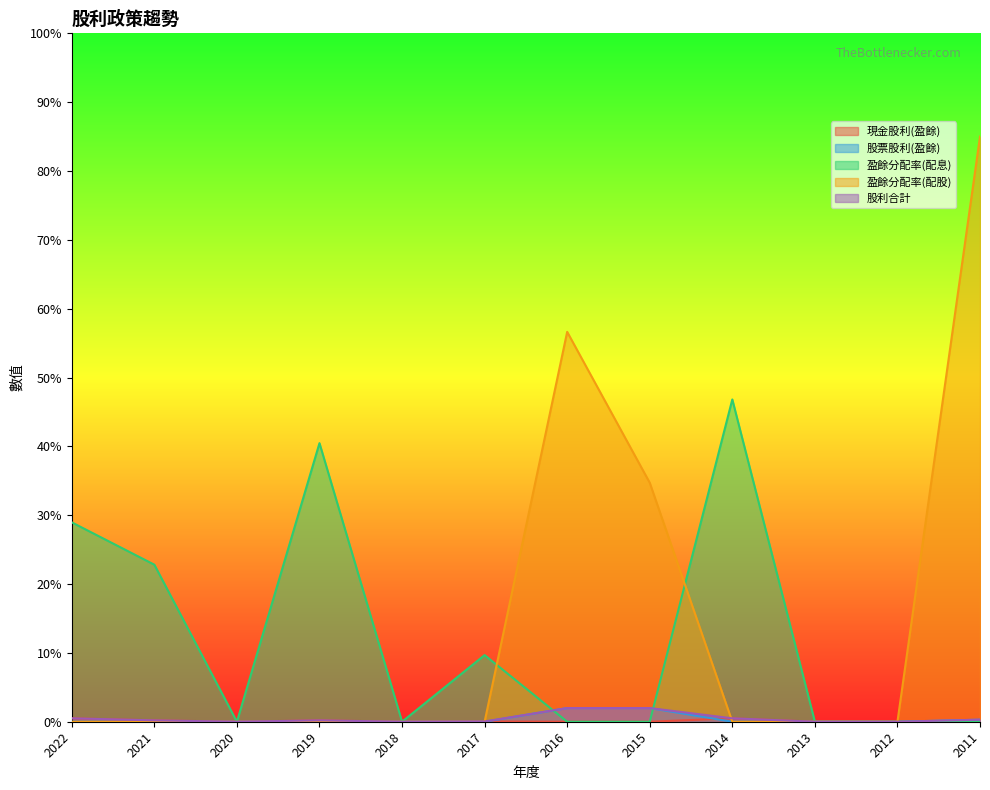

Between 2014 and 2012, which is larger?

2014